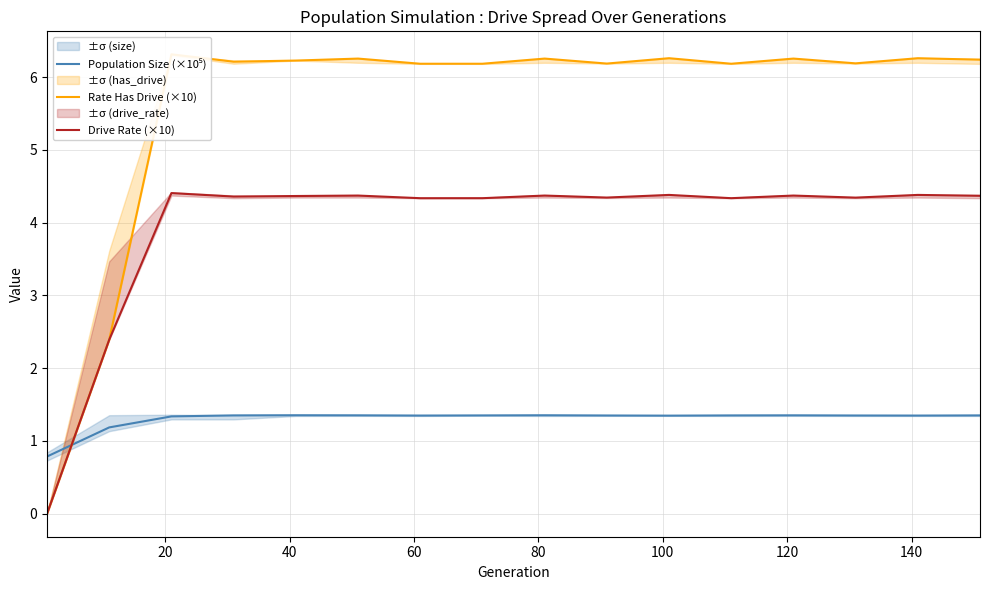

List the series in order of their overall mean, highest first.

Rate Has Drive (×10), Drive Rate (×10), Population Size (×10⁵)